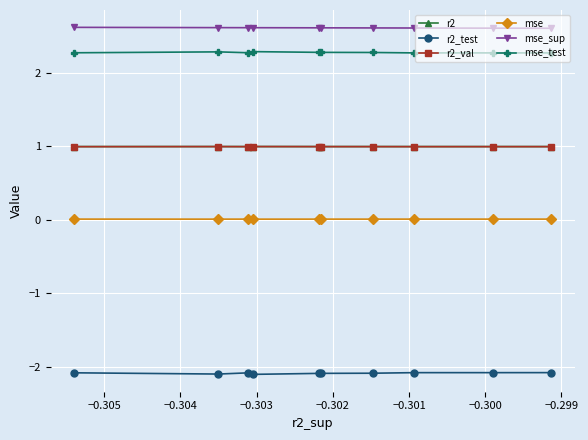

How many r2 values are between 0 and 1?

10